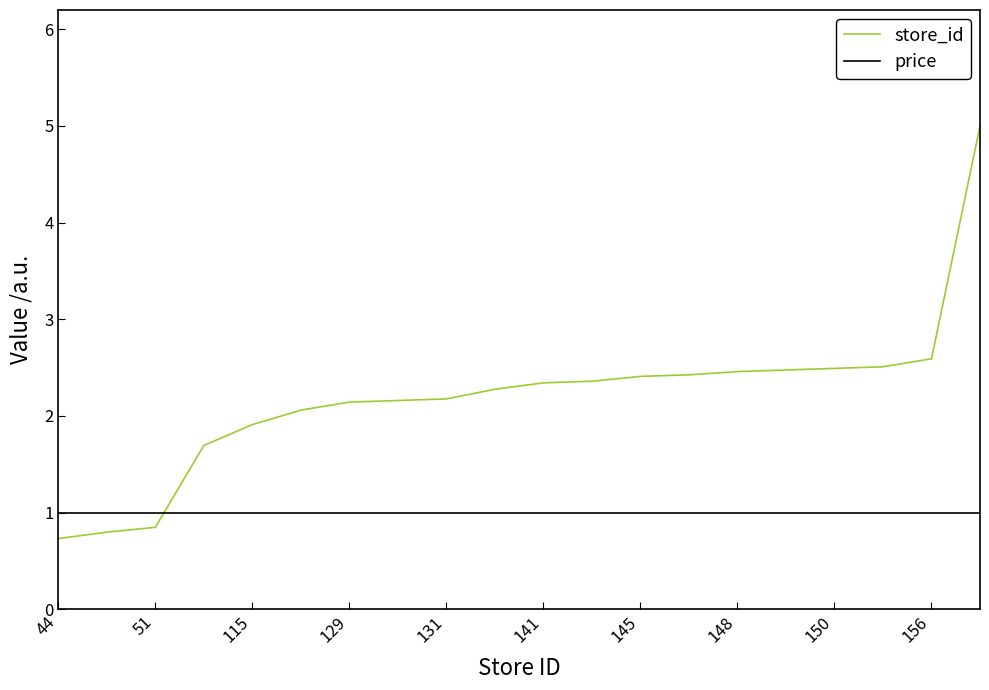

Rank the series by their maximum value, from highest to lowest.

store_id, price